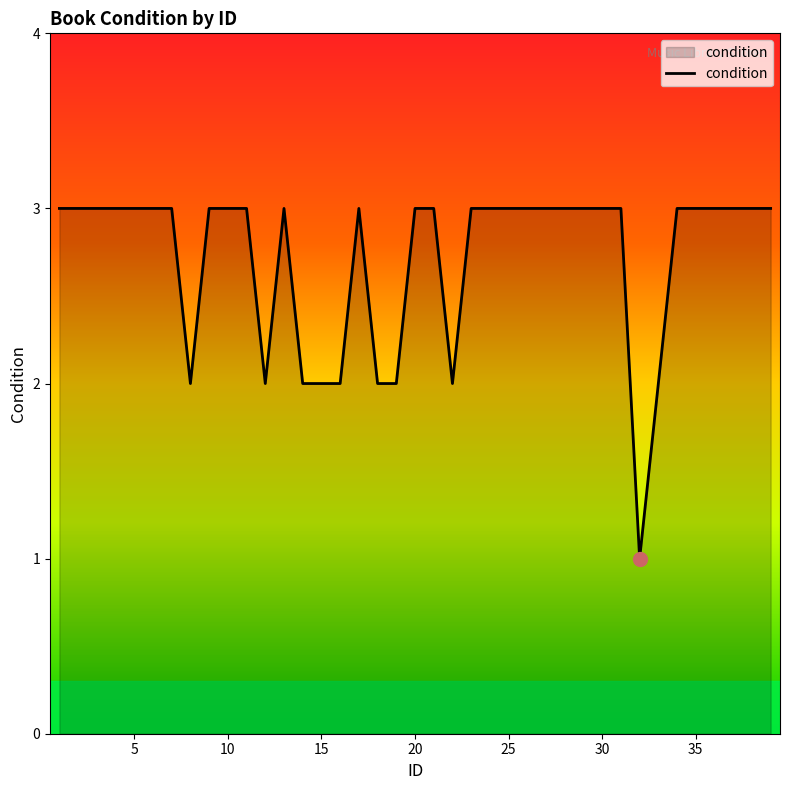

What is the maximum value shown in the chart?

3